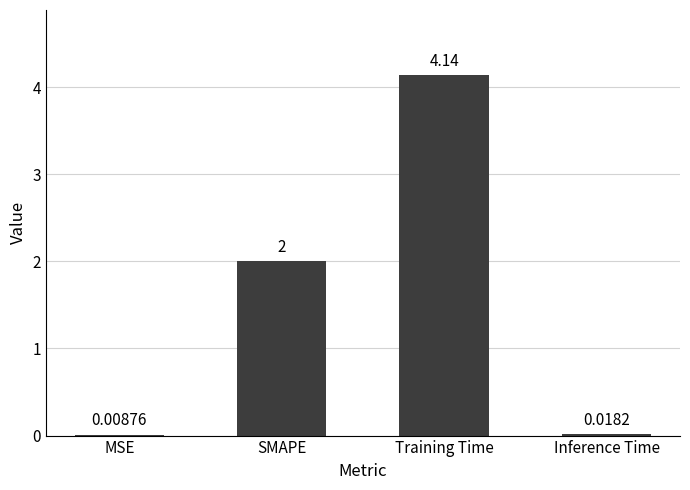

Which has a higher value, Training Time or SMAPE?

Training Time